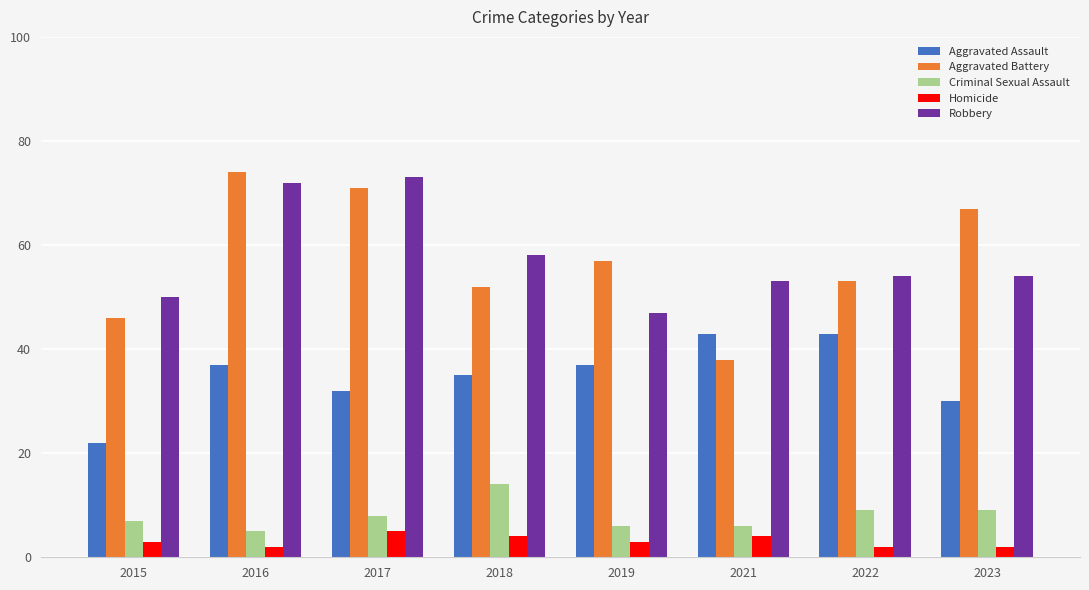

What is the spread (max minus min) of values at 2023?

65